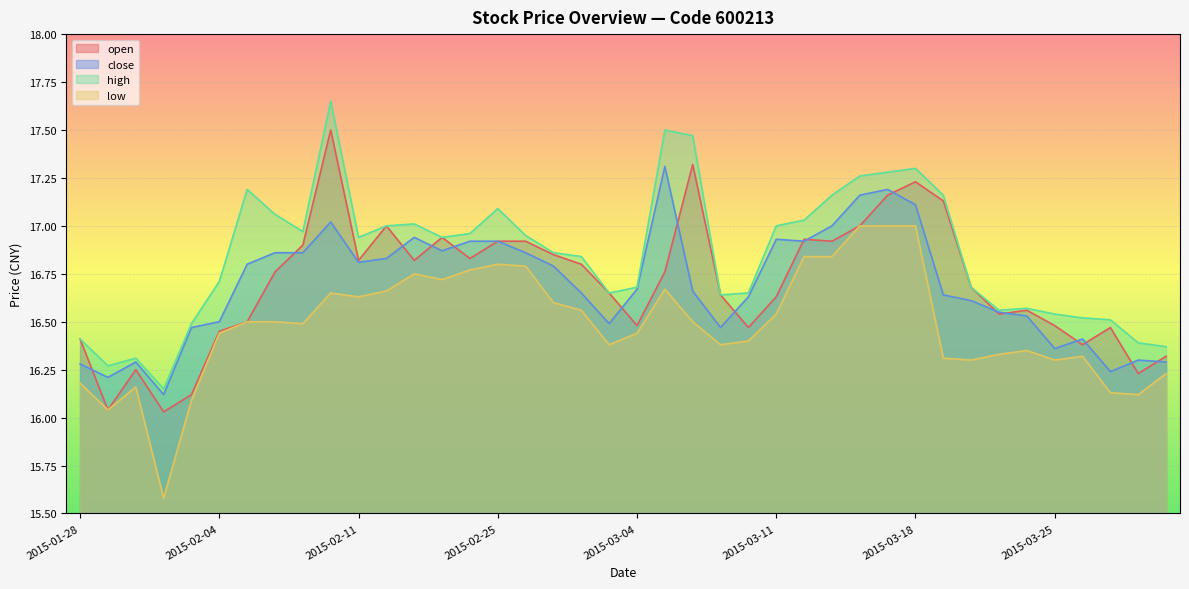

What is the difference between the maximum and second lowest values in the low series?

1.0